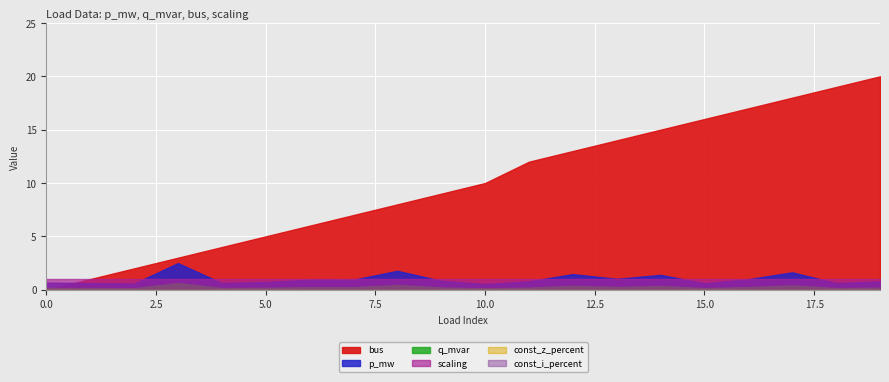

True or false: p_mw and const_i_percent intersect in this chart.

False